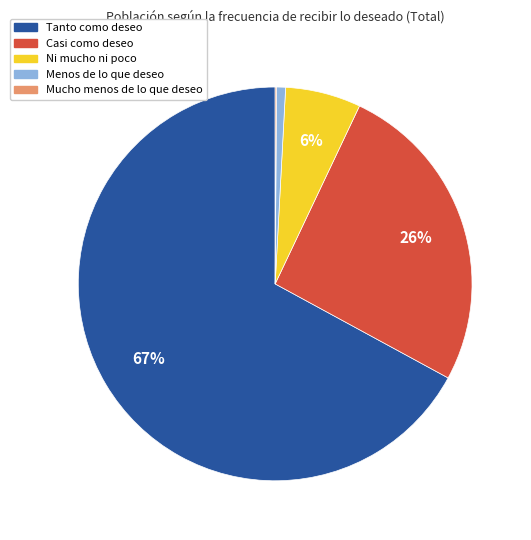

Which category has the biggest portion of the pie?

Tanto como deseo